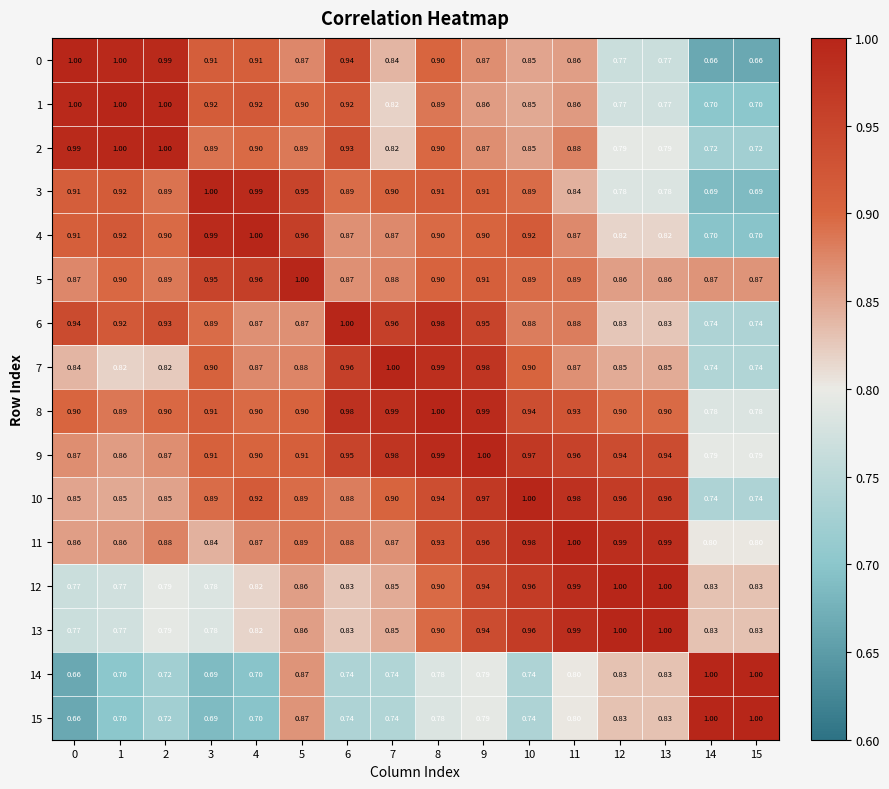

Is the value of 7 at 12 greater than the value of 13 at 5?

No